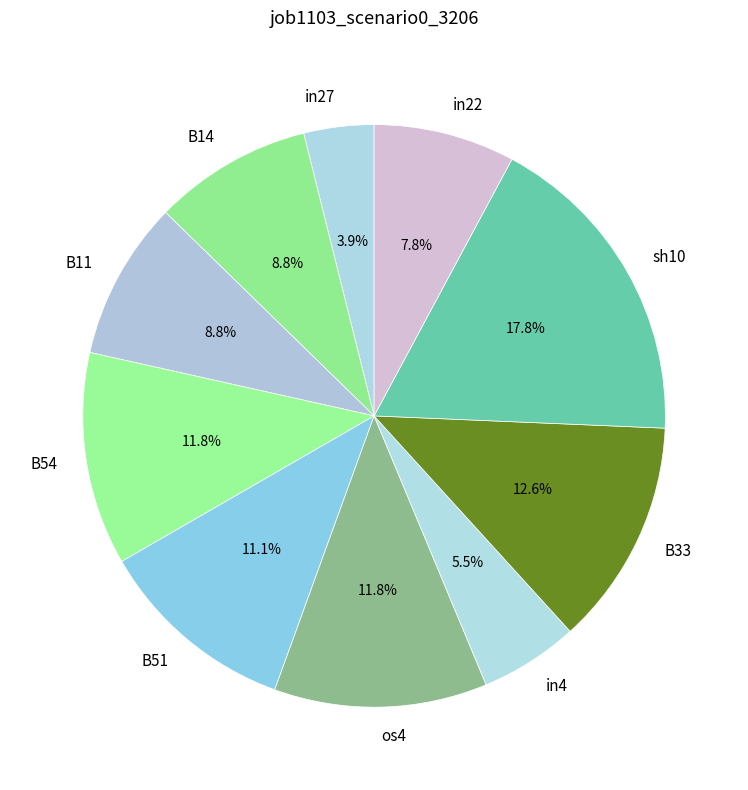

Which category has the smallest portion of the pie?

in27